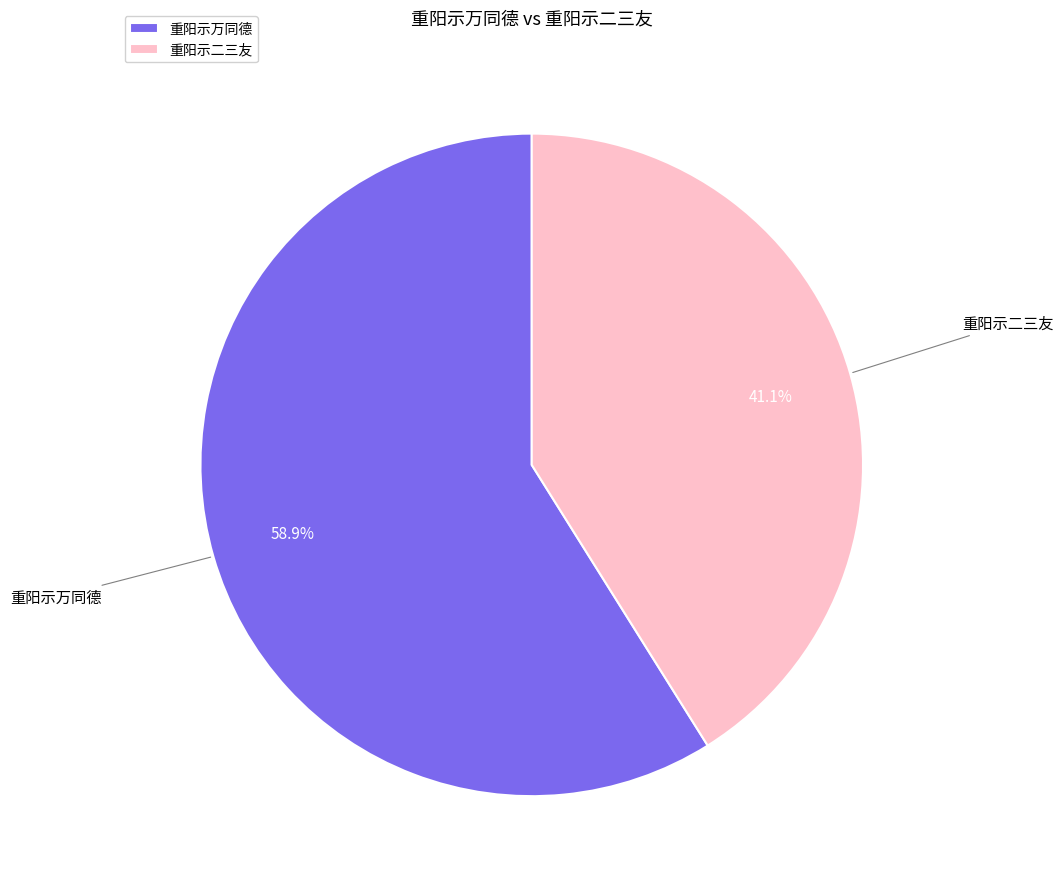

Is the sum of 重阳示二三友 and 重阳示万同德 greater than half?

Yes